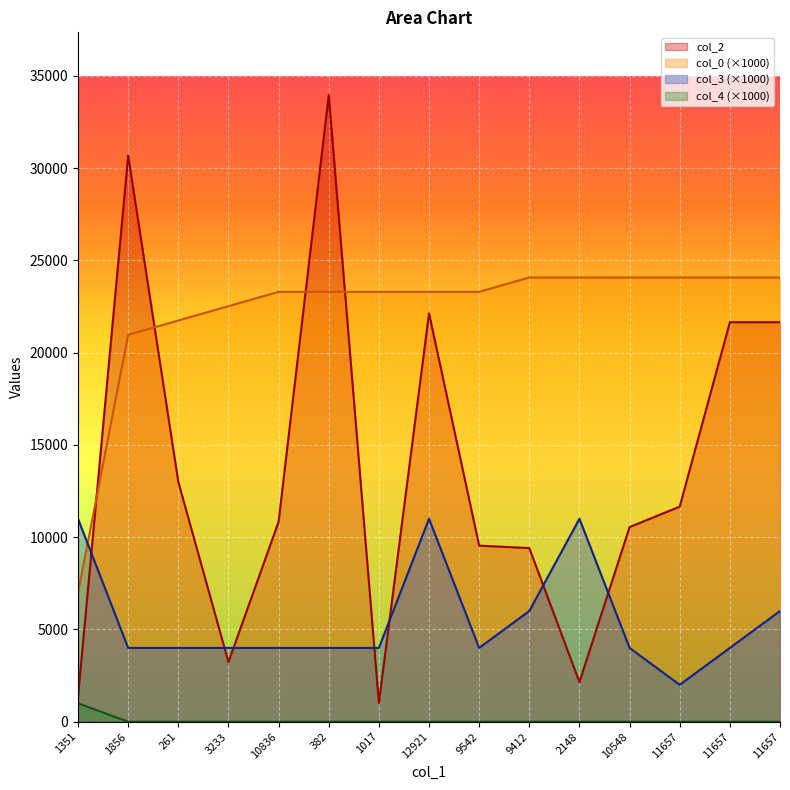

What is the total value across all series at 1856?

55651.0